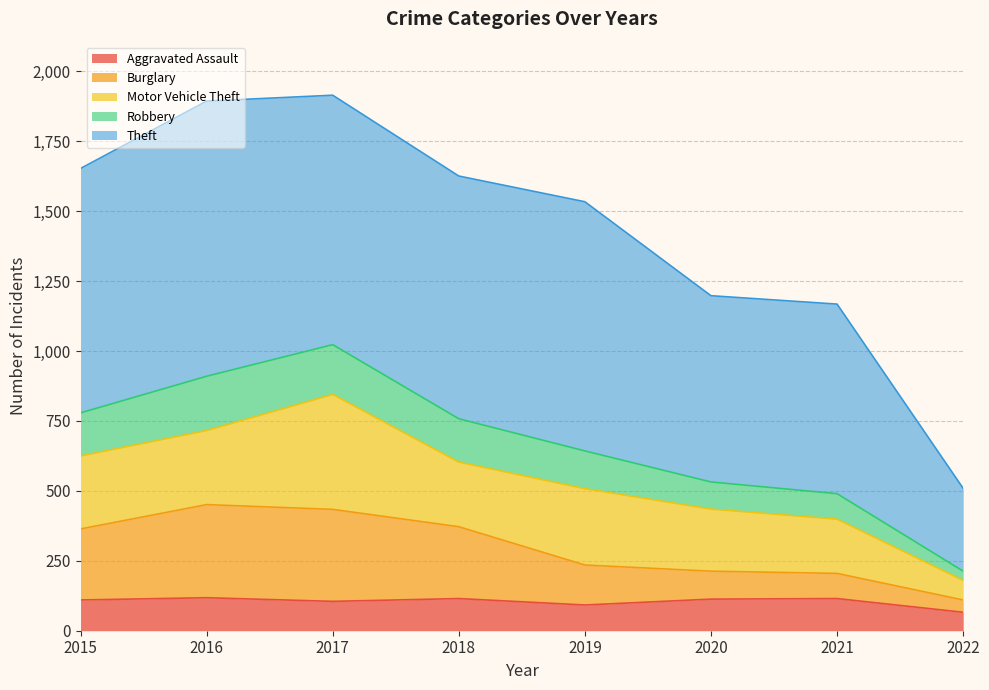

What is the minimum value for Aggravated Assault?

66